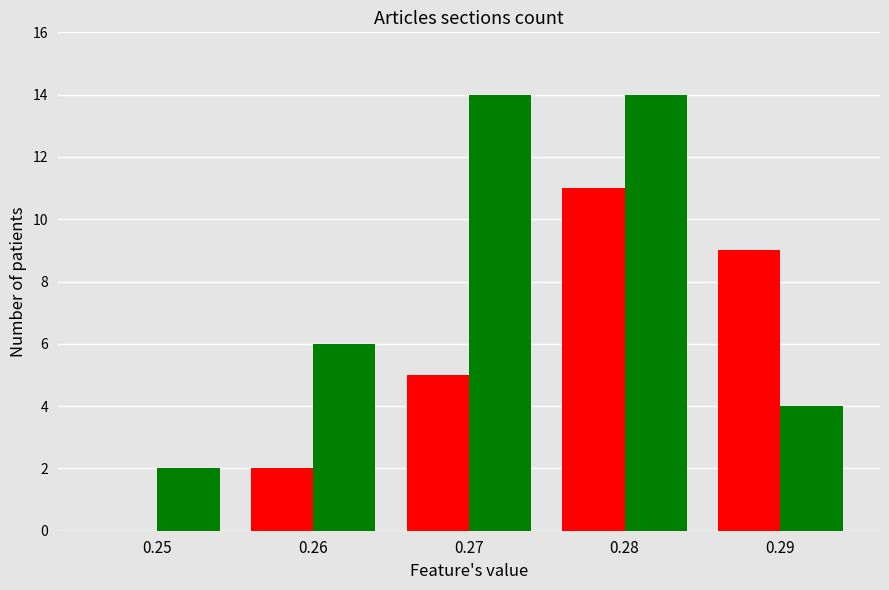

What is the maximum value shown in the chart?

14